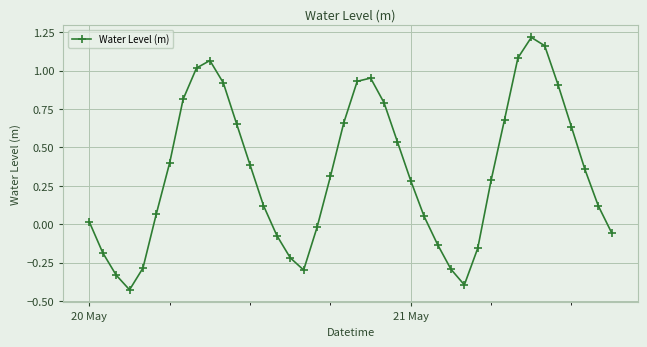

How many points are lower than both their immediate neighbors (excluding endpoints)?

3